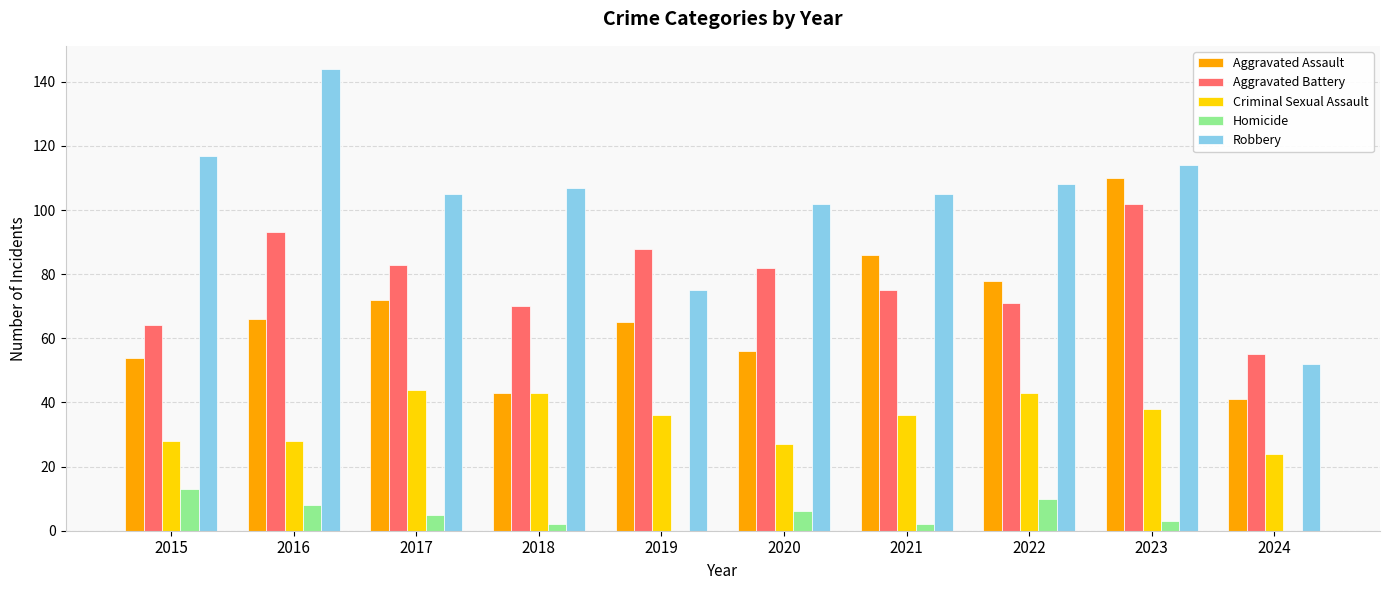

What is the maximum value shown in the chart?

144